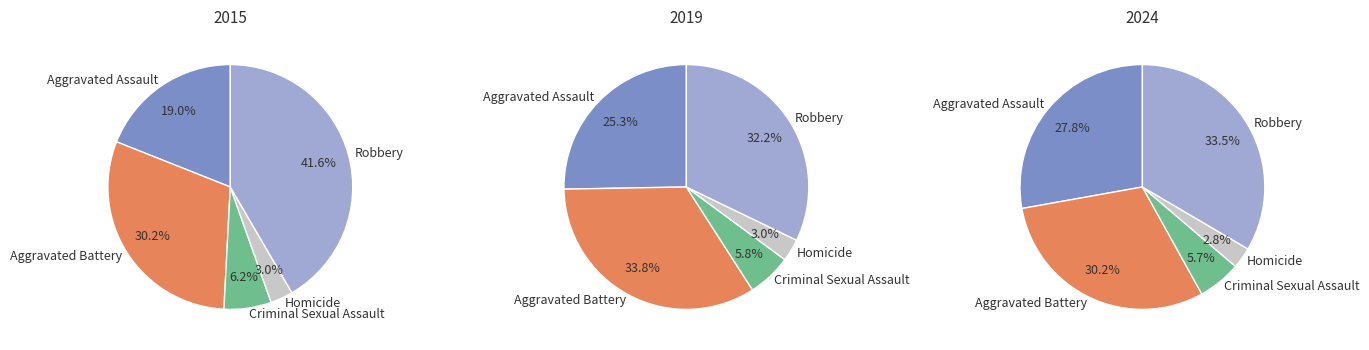

Which slice is the smallest?

Homicide